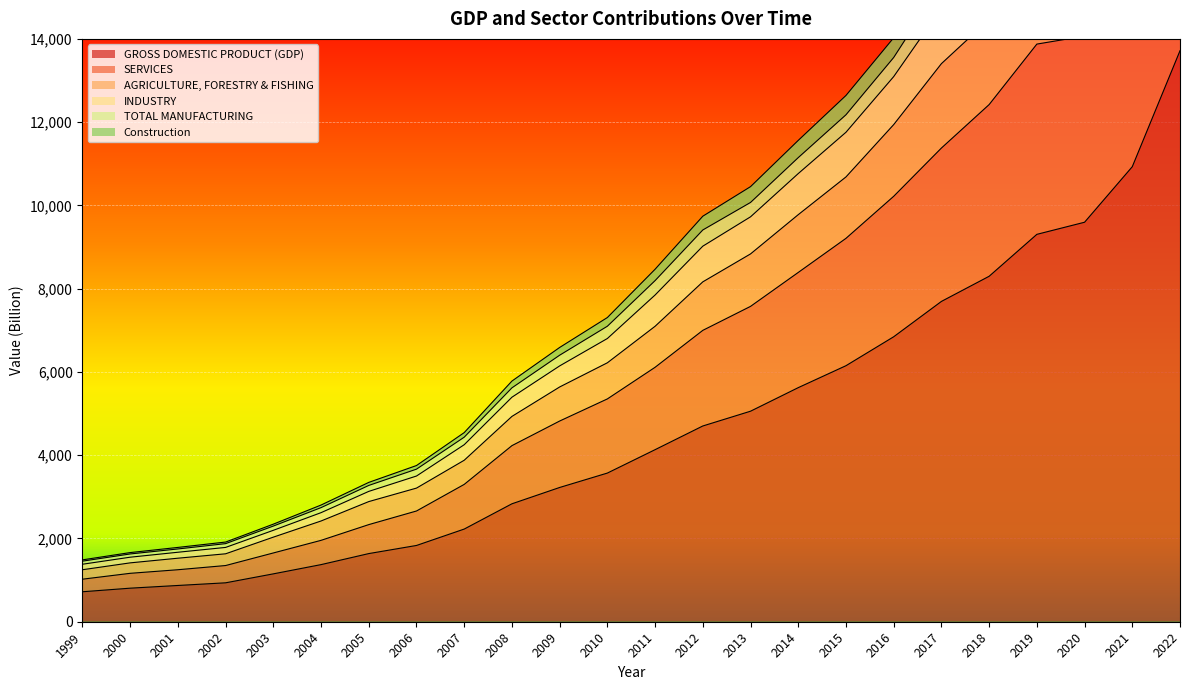

Is it true that INDUSTRY equals 2506 at 2000?

False